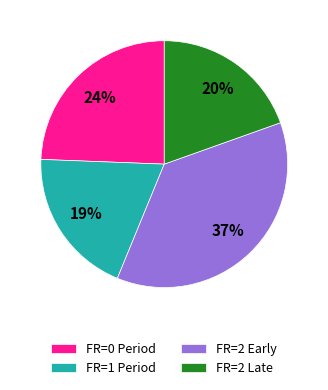

To the nearest percent, what percentage of the pie is FR=2 Late?

20%